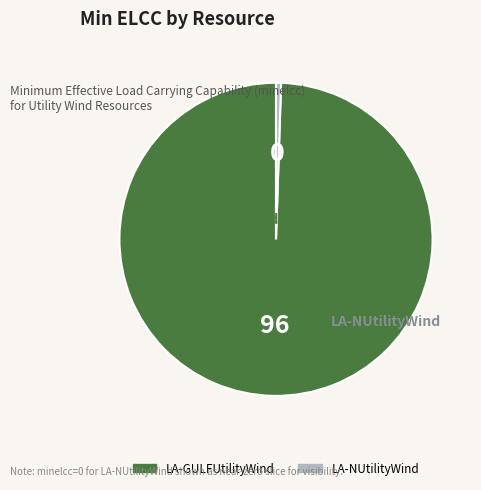

Which slice is the largest?

LA-GULFUtilityWind